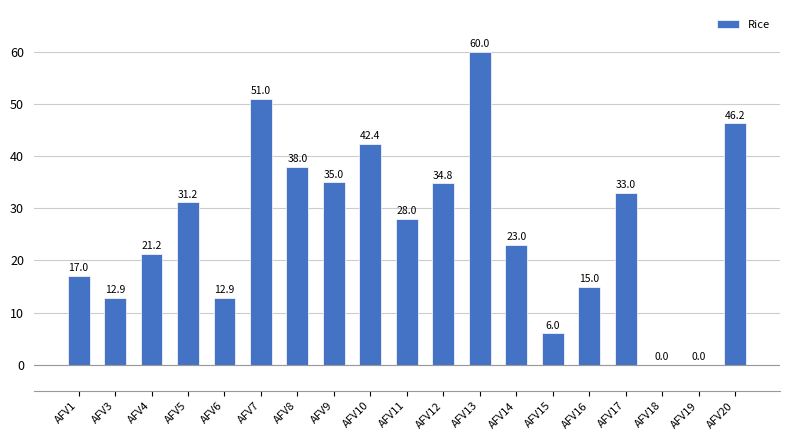

True or false: the data shows 89.4 at AFV13.

False